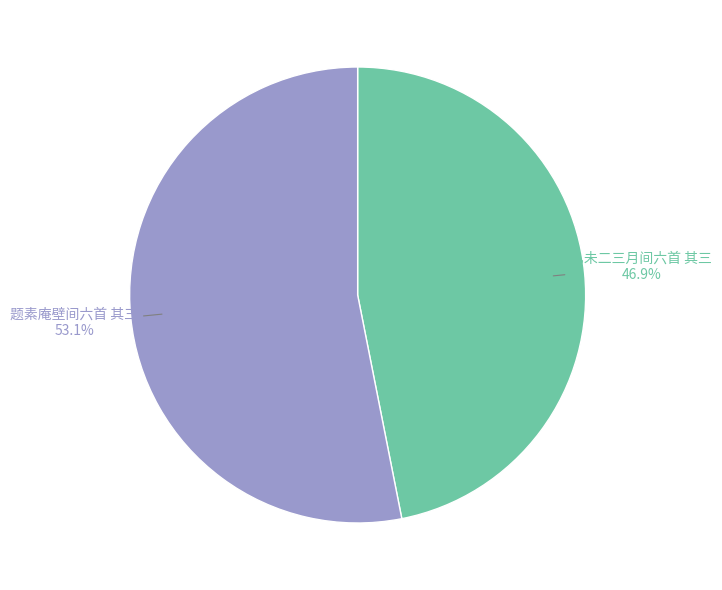

How many segments does this pie chart have?

2